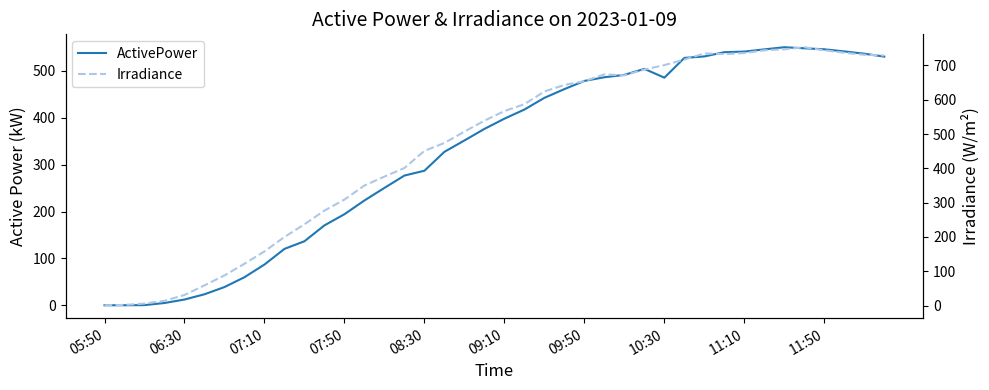

What are all the series names shown in the legend?

ActivePower, Irradiance